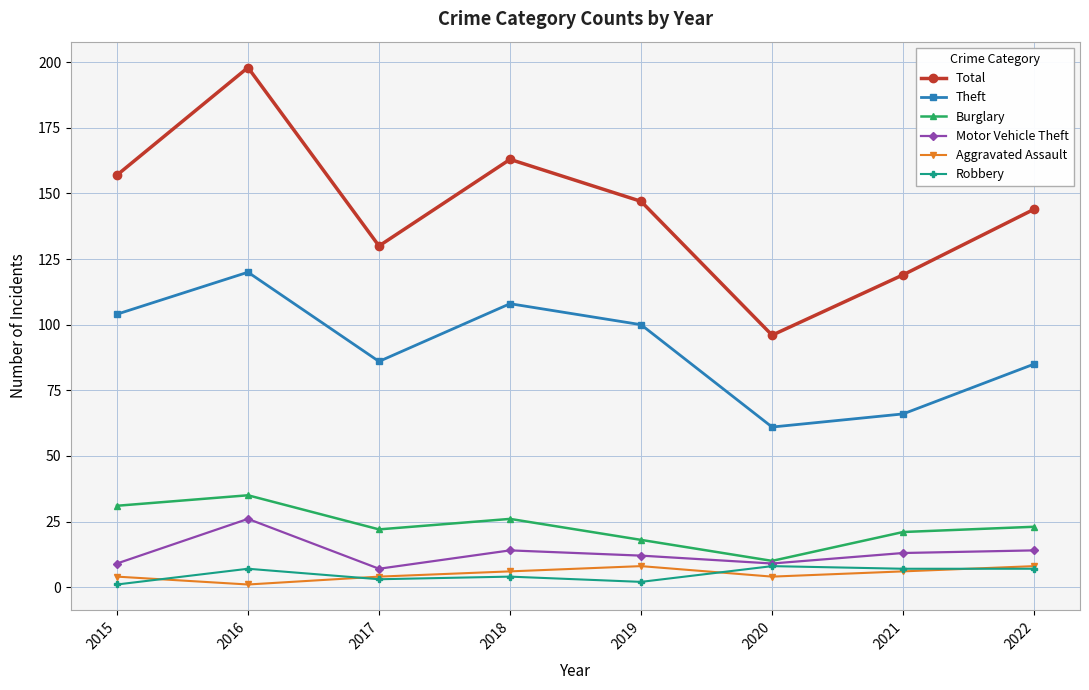

Reading left to right, list all the values displayed in this chart.

Total: 2015=157	2016=198	2017=130	2018=163	2019=147	2020=96	2021=119	2022=144
Theft: 2015=104	2016=120	2017=86	2018=108	2019=100	2020=61	2021=66	2022=85
Burglary: 2015=31	2016=35	2017=22	2018=26	2019=18	2020=10	2021=21	2022=23
Motor Vehicle Theft: 2015=9	2016=26	2017=7	2018=14	2019=12	2020=9	2021=13	2022=14
Aggravated Assault: 2015=4	2016=1	2017=4	2018=6	2019=8	2020=4	2021=6	2022=8
Robbery: 2015=1	2016=7	2017=3	2018=4	2019=2	2020=8	2021=7	2022=7